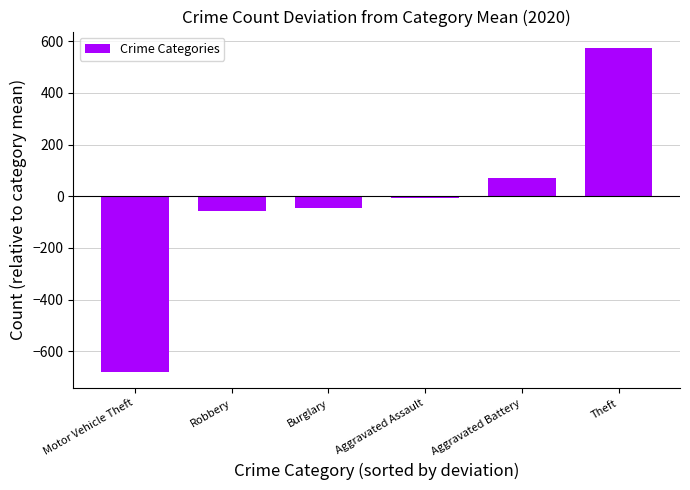

What value does the data have at Theft?

574.5